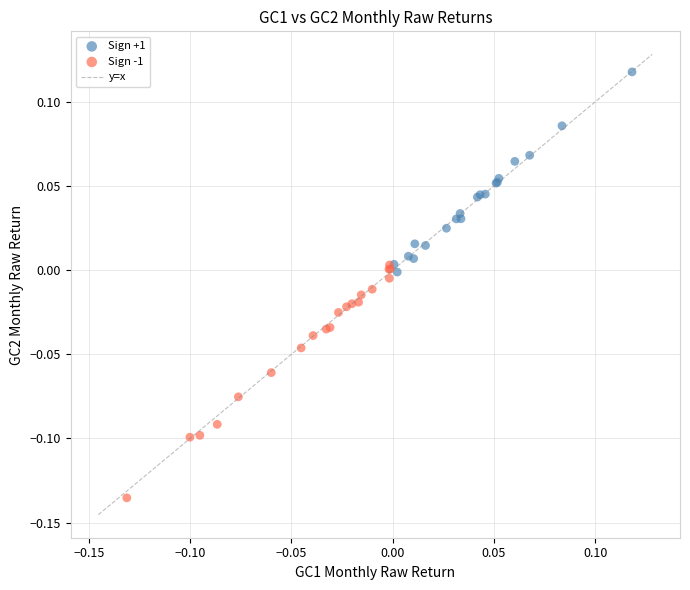

Which series contains the lowest Y value?

Sign -1